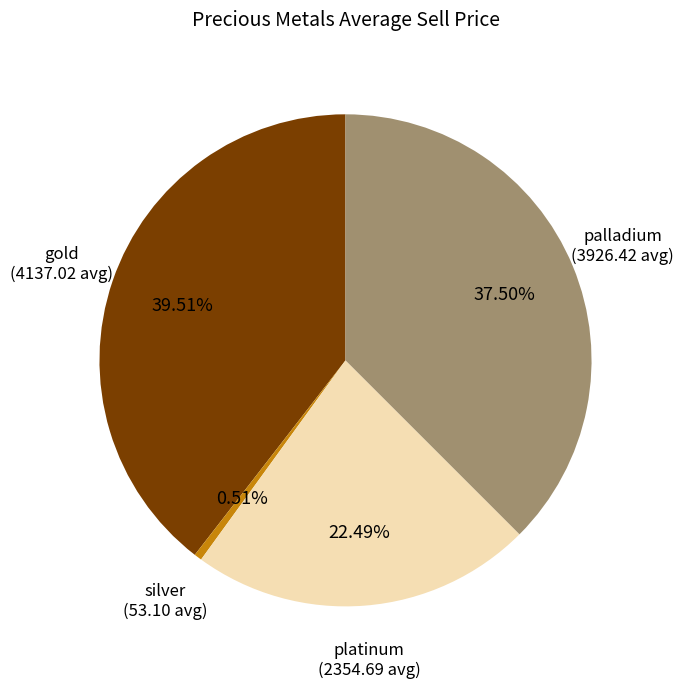

Rank the categories by value from lowest to highest.

silver, platinum, palladium, gold